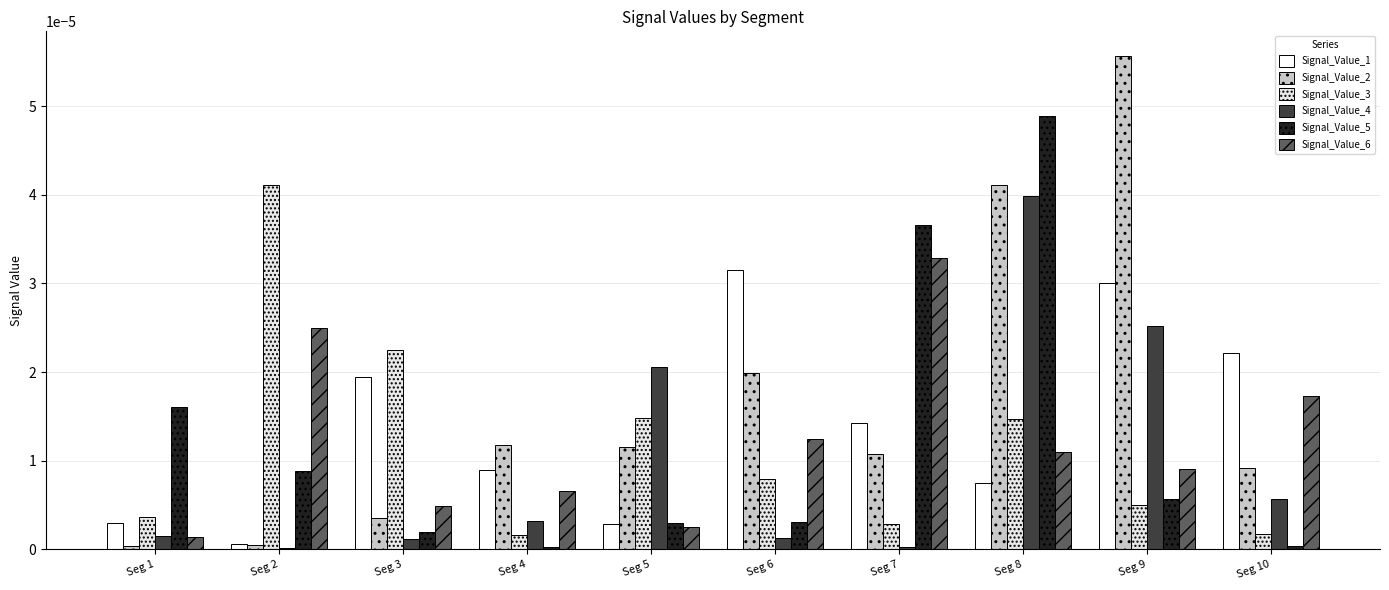

How many bars are there in total?

60